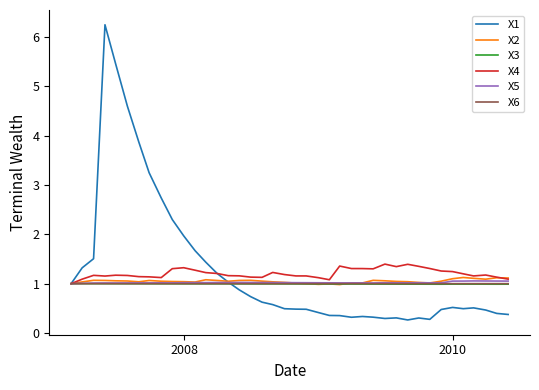

What is the maximum value for X1?

6.3